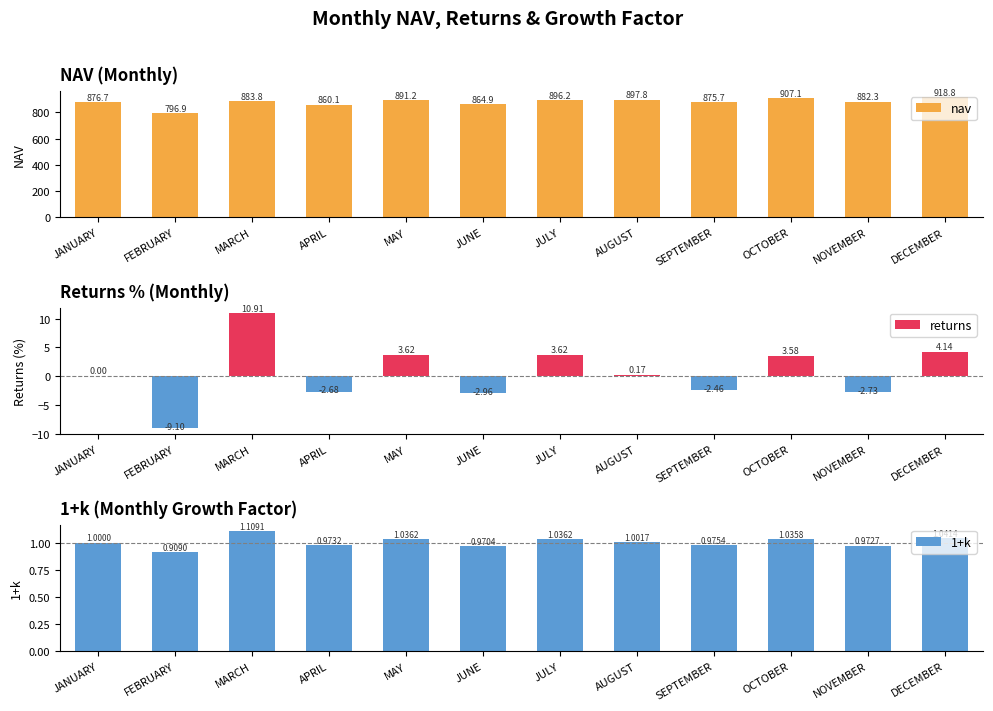

What is the label of the 7th bar from the right?

JUNE